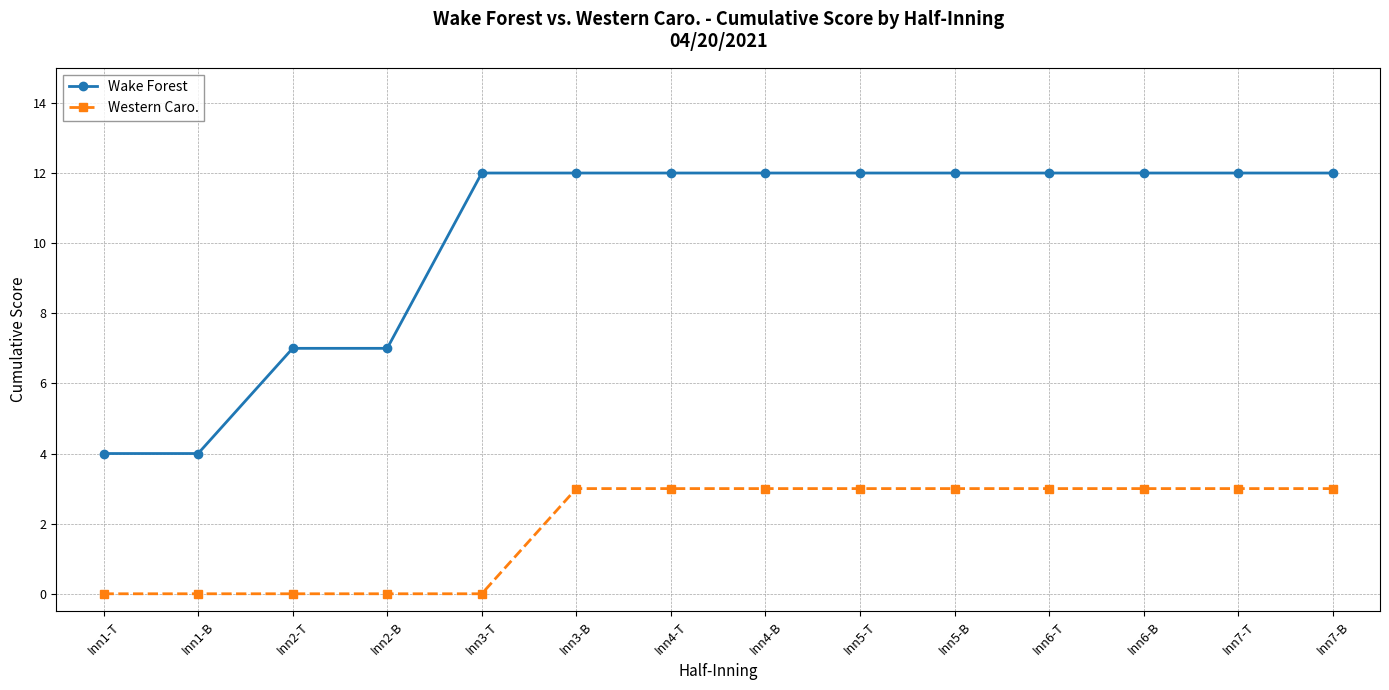

Read the Wake Forest value at Inn4-T.

12